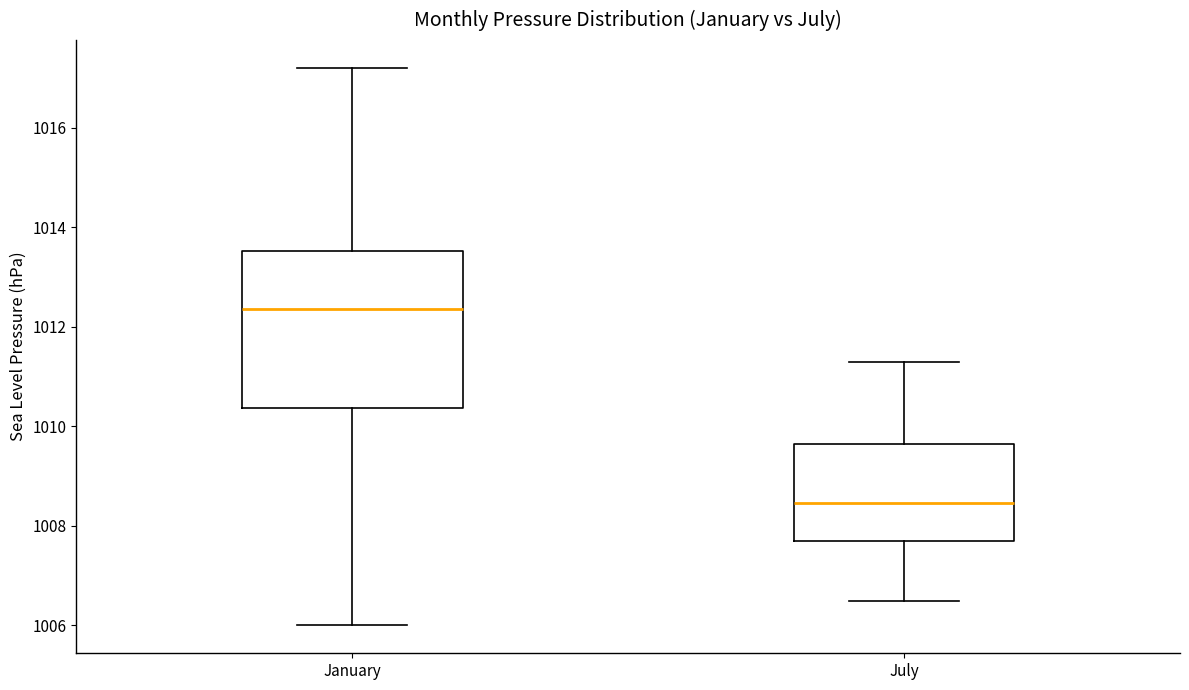

Comparing the boxes themselves (not the whiskers), which one is the tallest?

January